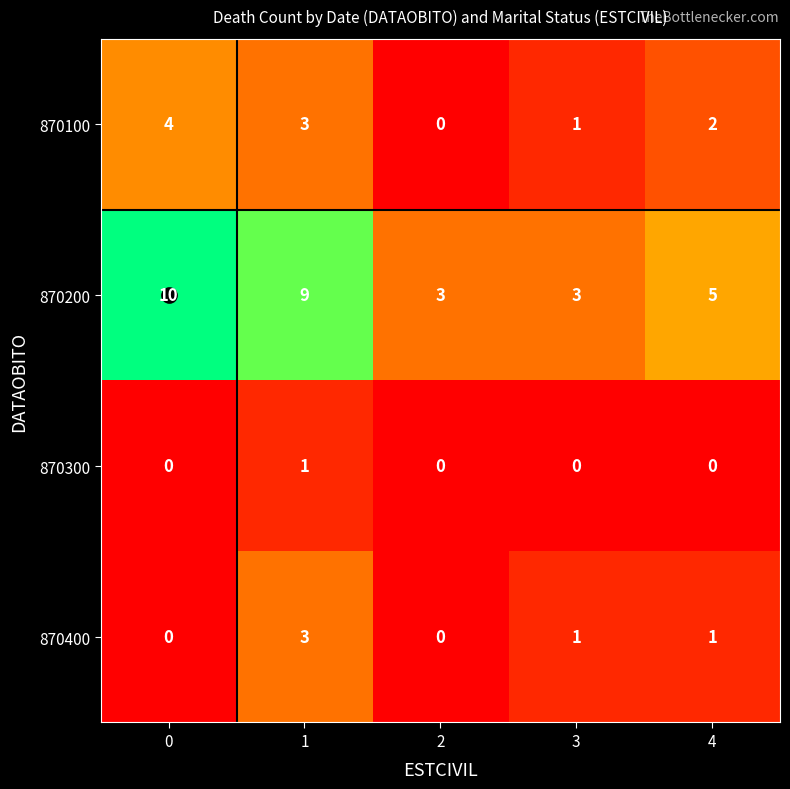

The 870300 series shows 0 at 2. True or false?

True